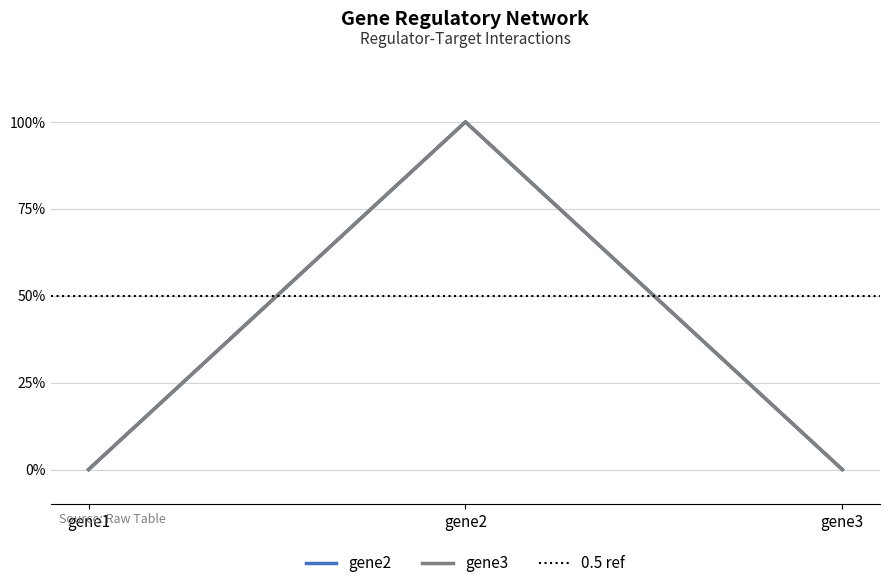

The gene3 series shows 0 at gene3. True or false?

True